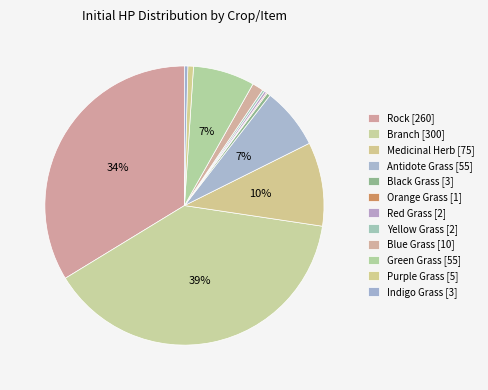

Count the number of slices in the pie.

12